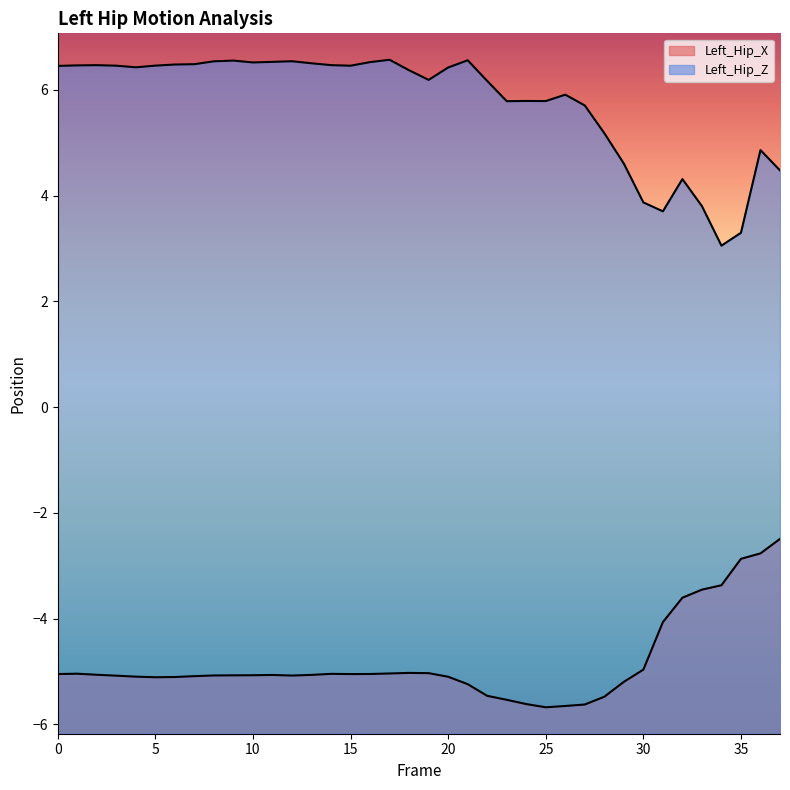

At which category does the chart reach its peak across all series?

17